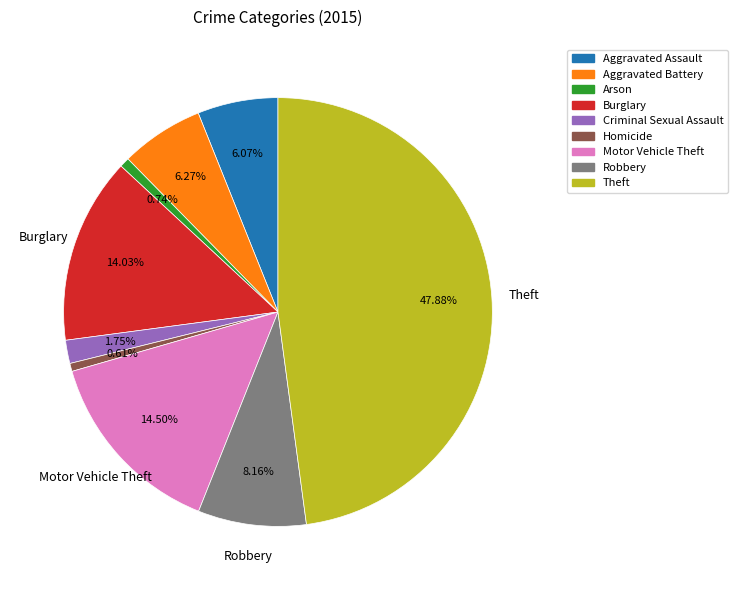

Does Theft represent more than half of the total?

No